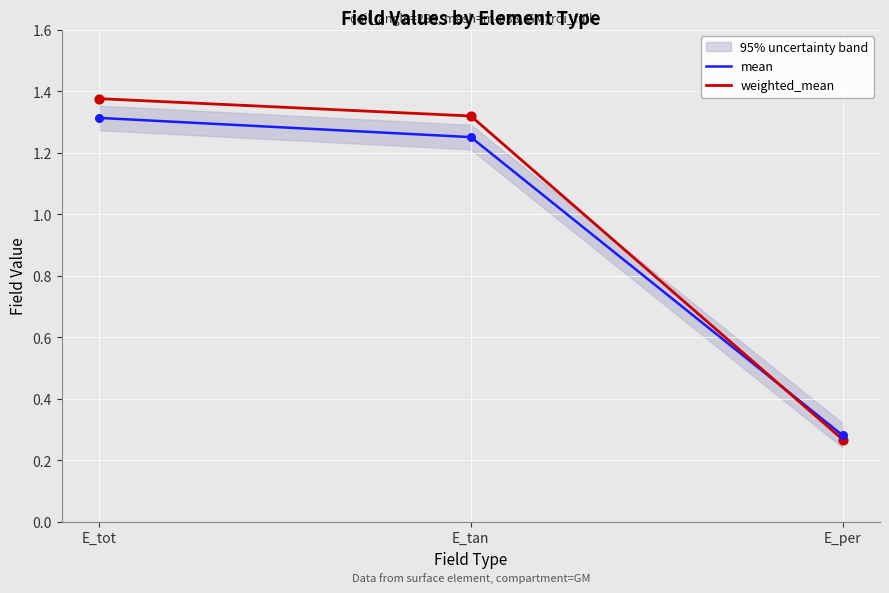

Which series has the largest total across all categories?

weighted_mean